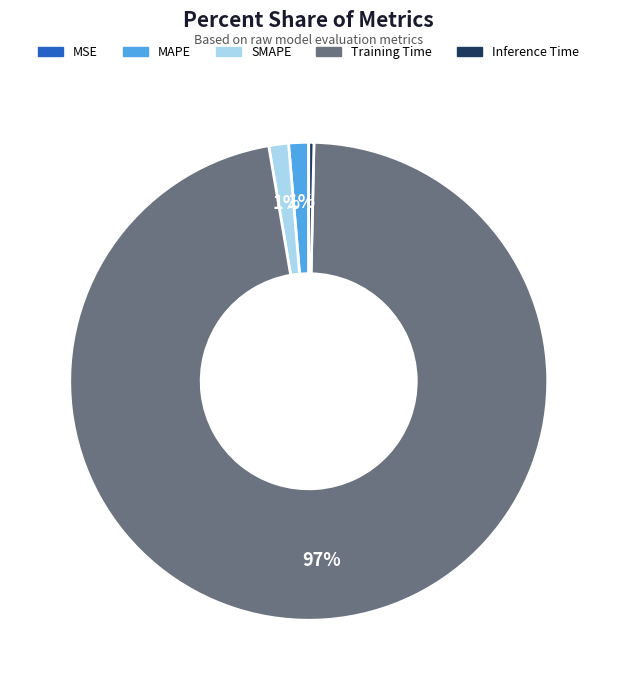

Which slice is the largest?

Training Time